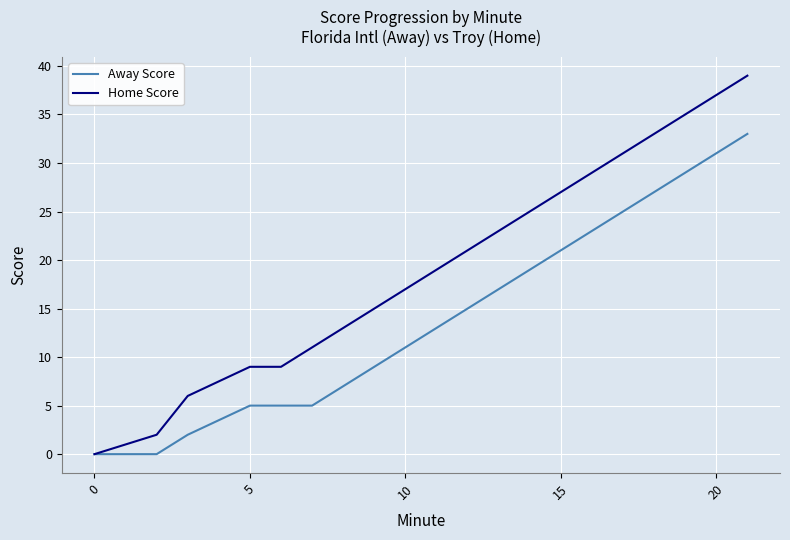

Which series has the largest total across all categories?

Home Score